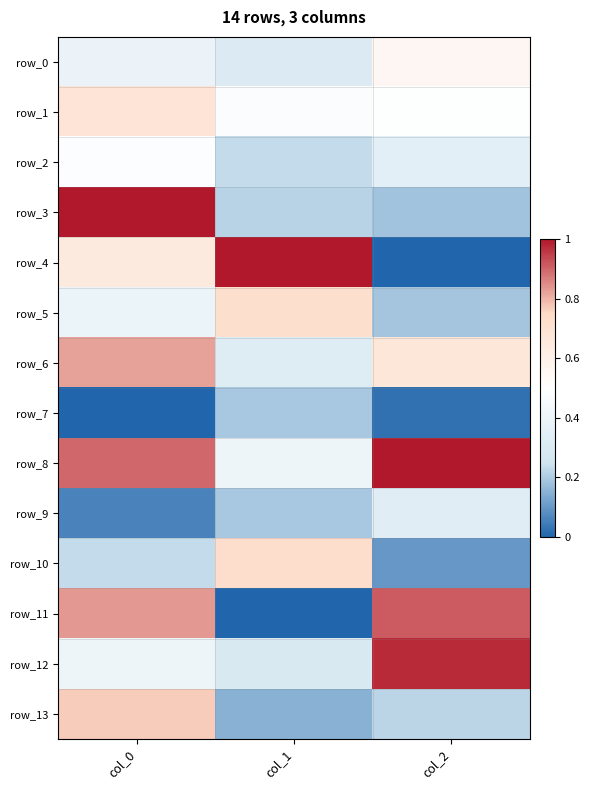

At which category is the sum across all series the highest?

col_0